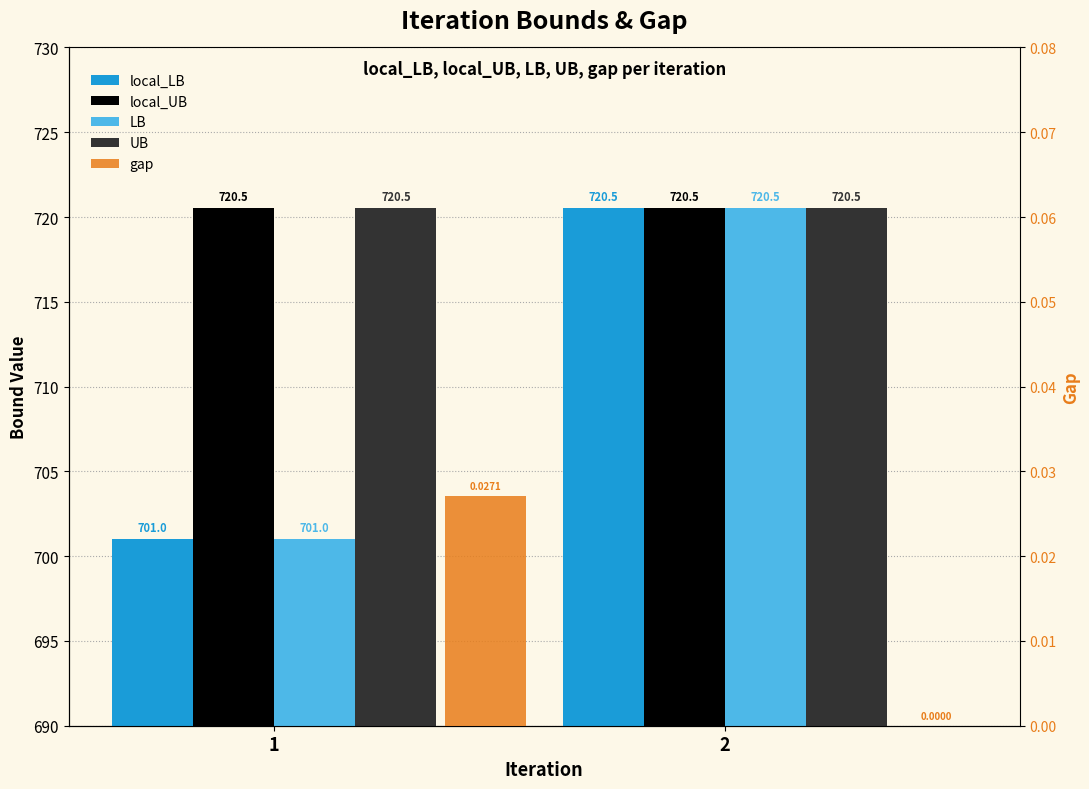

What are all the series names shown in the legend?

local_LB, local_UB, LB, UB, gap